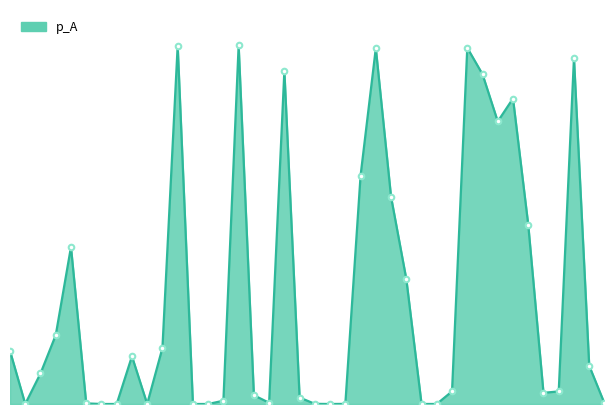

What is the value of the 27th point from the left?

0.3